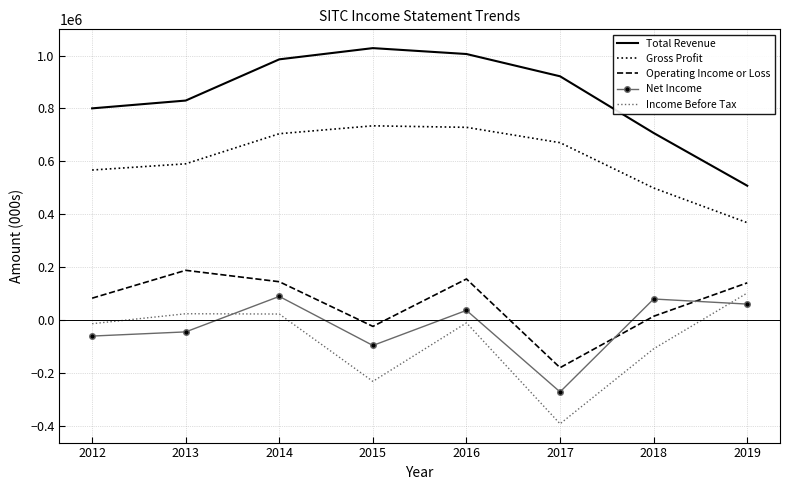

The value of Operating Income or Loss at 2019 is 140900. True or false?

True